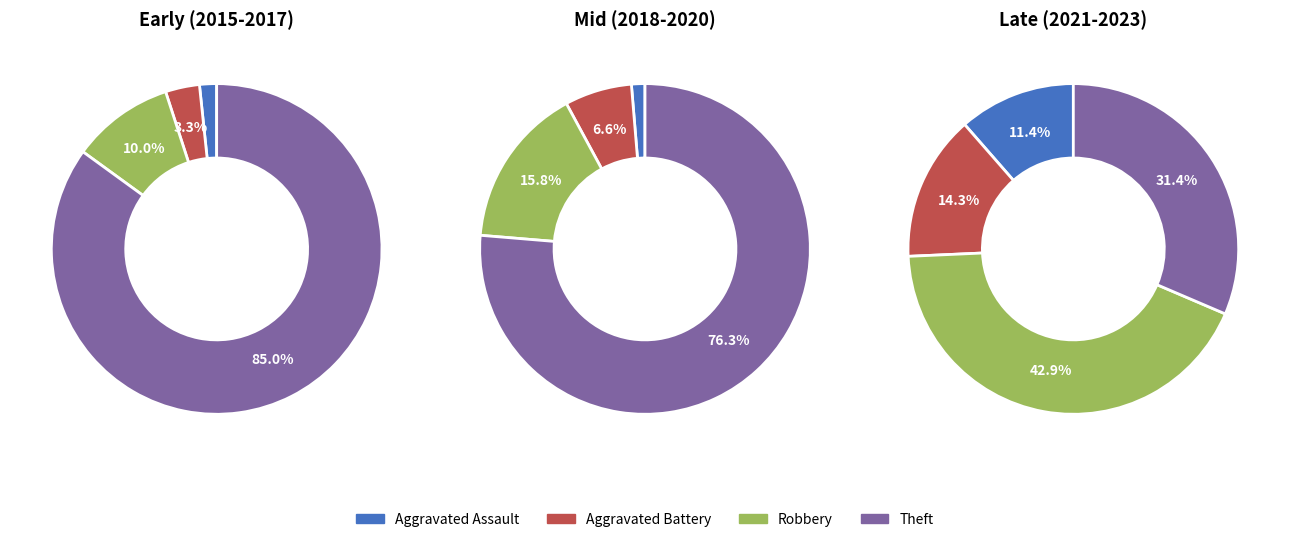

At 5, list the series in order from smallest to largest.

Aggravated Assault, Aggravated Battery, Theft, Robbery